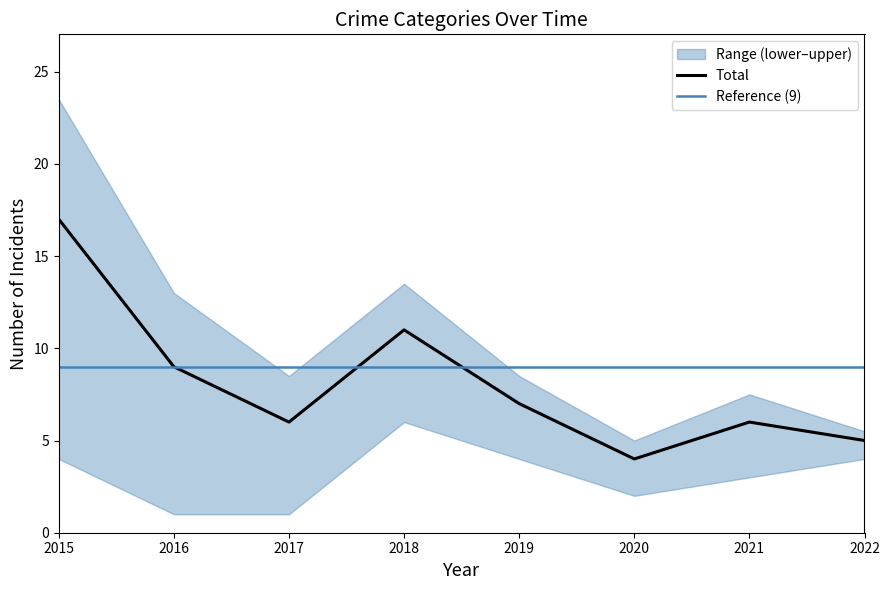

Does the chart display data point markers on the line(s)?

No